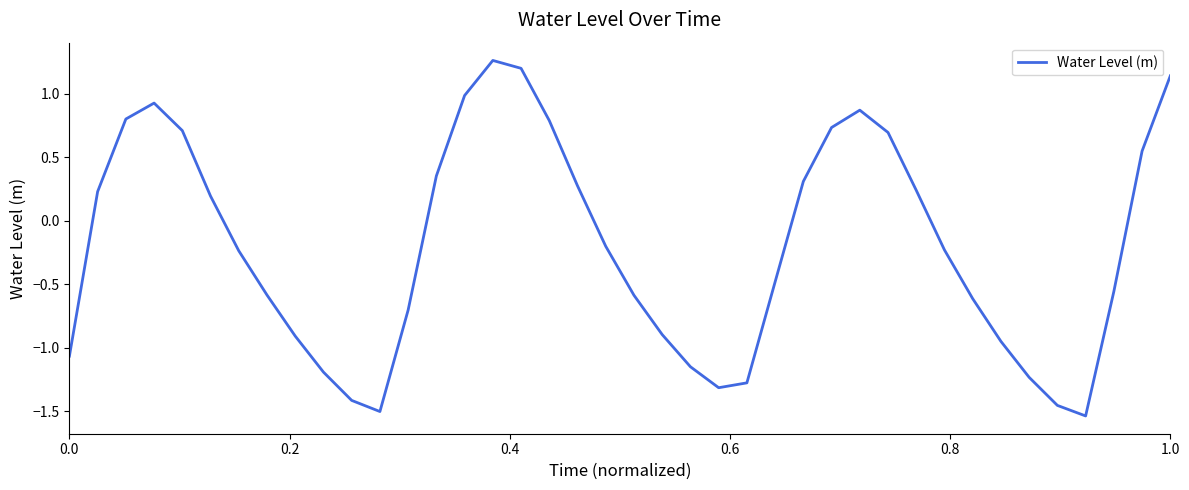

What is the difference between the maximum and minimum values?

2.8